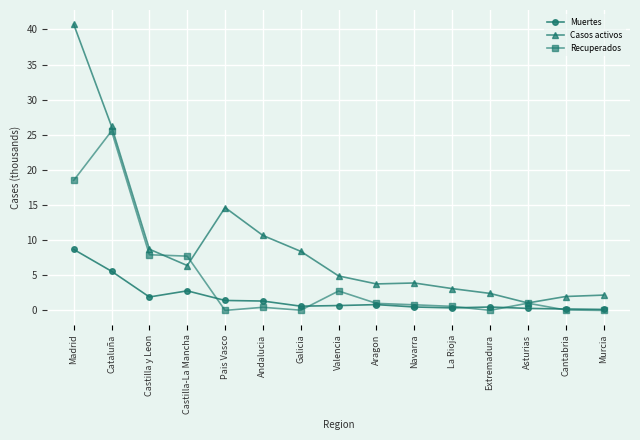

What is the approximate value of Muertes at Madrid?

8.7